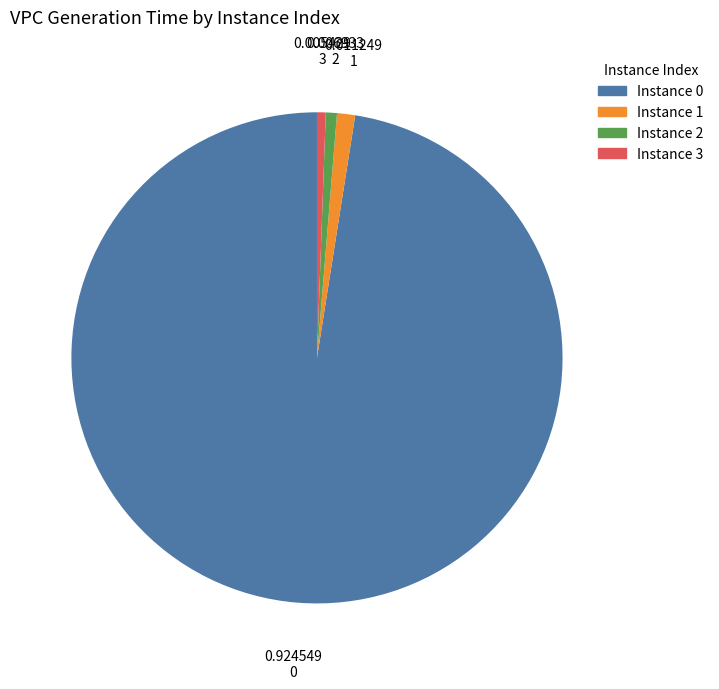

Is there any slice that represents more than half of the pie?

Yes